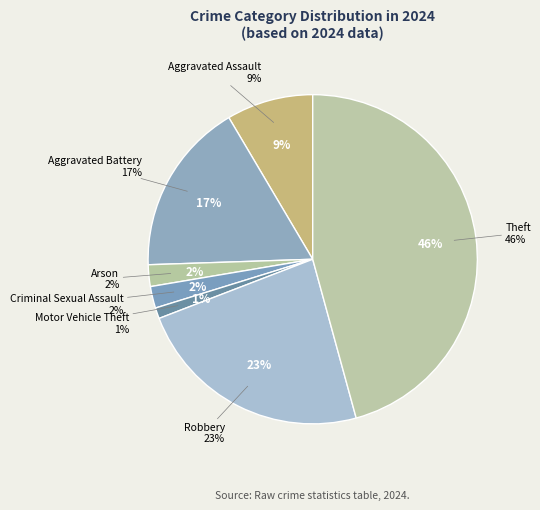

What percentage is the Motor Vehicle Theft slice, to the nearest percent?

1%